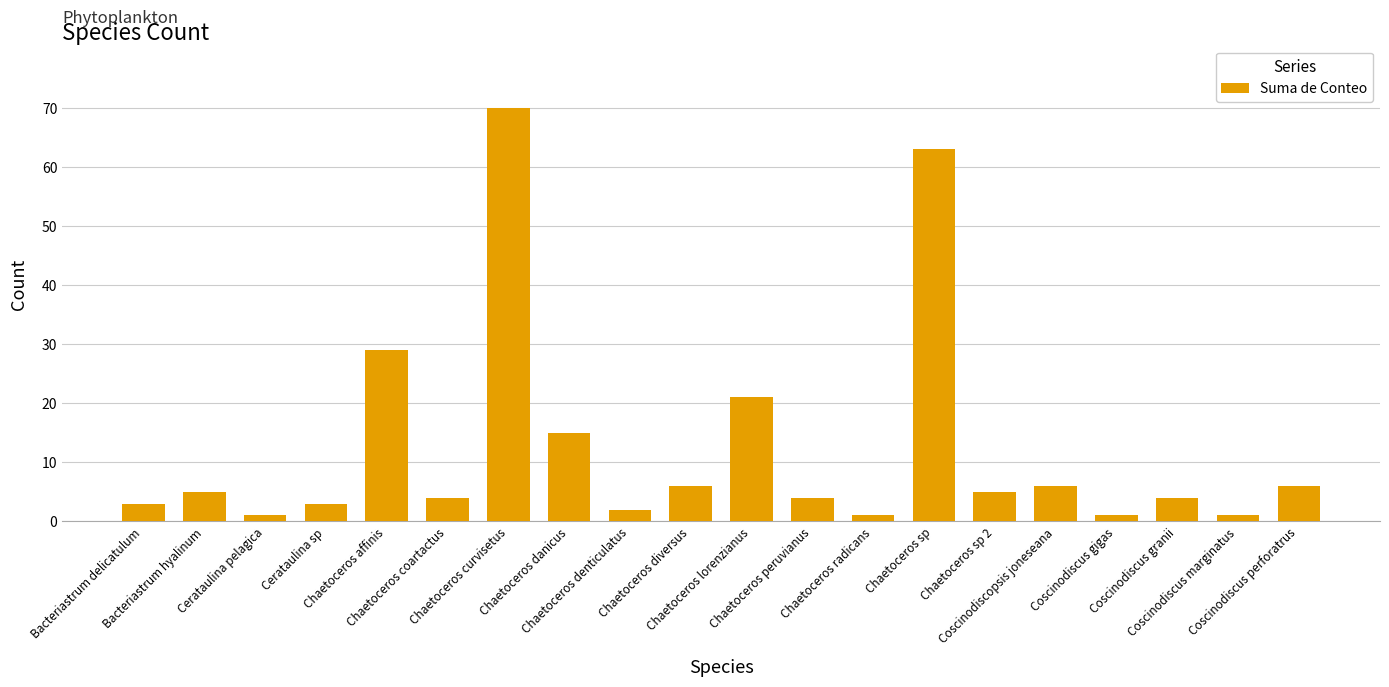

True or false: the data shows 1 at Coscinodiscus gigas.

True